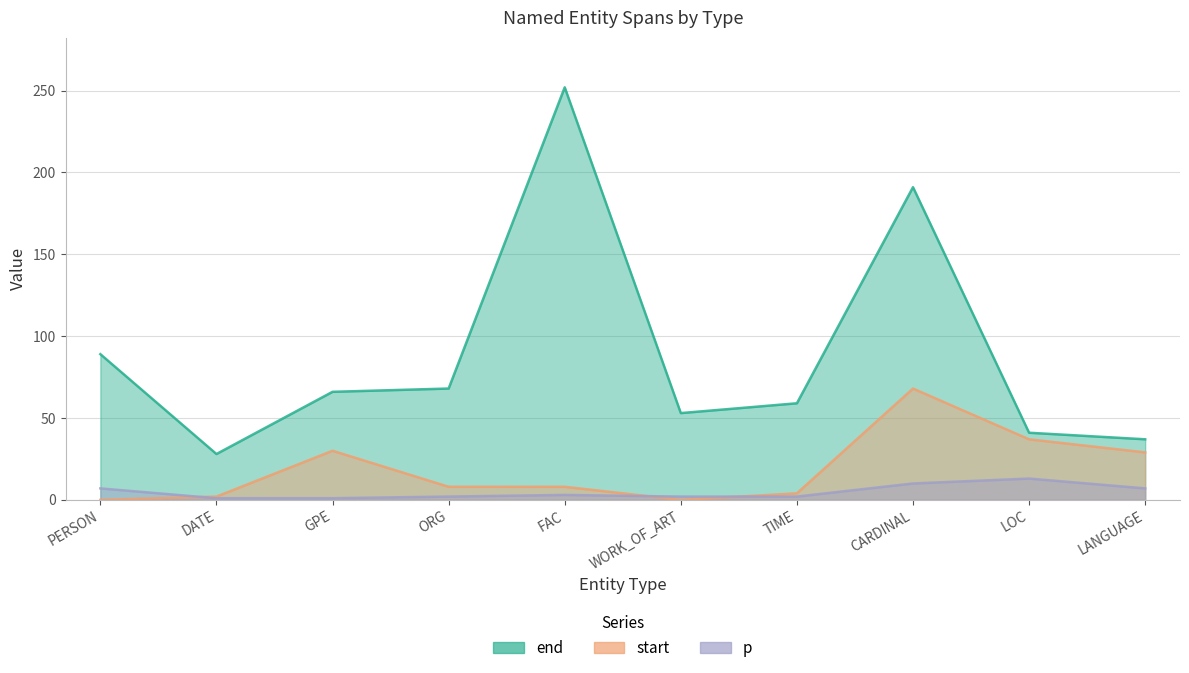

The end series shows 104 at ORG. True or false?

False